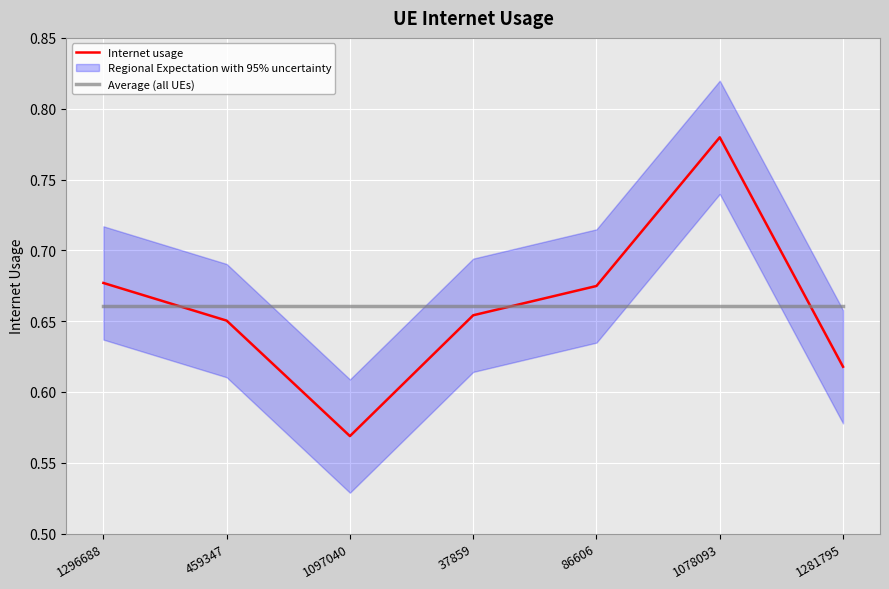

Is the value of Average (all UEs) at 1078093 greater than the value of Internet usage at 1078093?

No